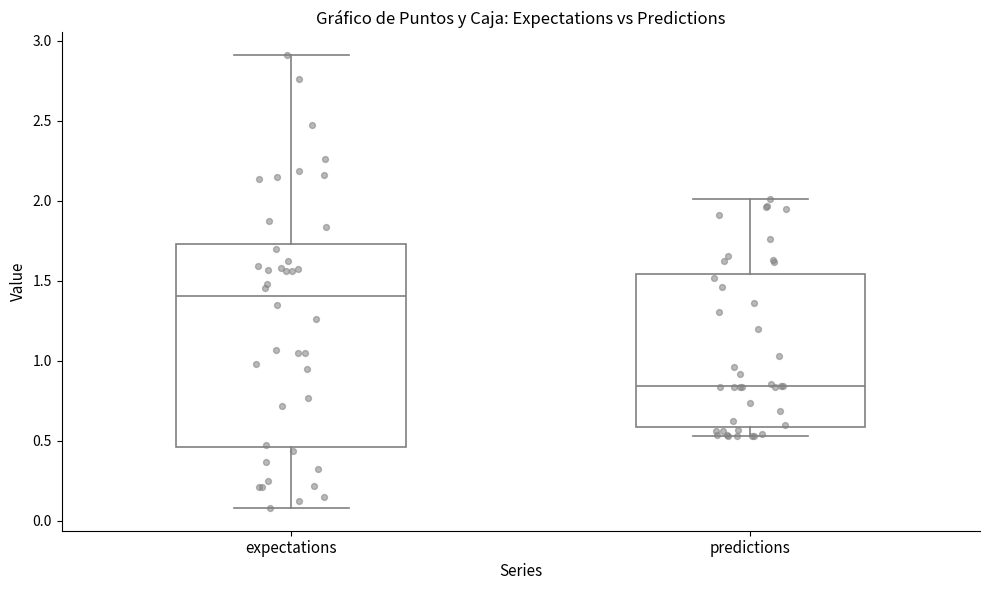

Reading left to right, transcribe this box plot: for each box, give where its median line is, the range the box spans, and where its two whiskers end, as read against the y-axis. The values are not printed on the chart, so give them approximately, as read against the axis.

expectations: median 1.40, box 0.45 to 1.75, whiskers 0.10 to 2.90
predictions: median 0.85, box 0.60 to 1.55, whiskers 0.55 to 2.00